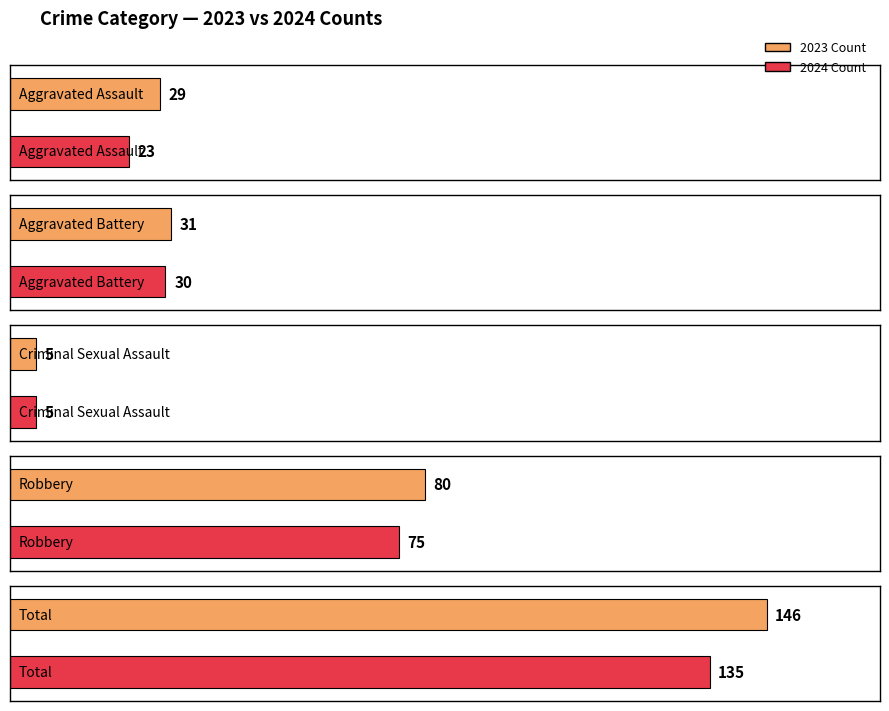

Are the bars grouped side by side (vs. stacked)?

Yes